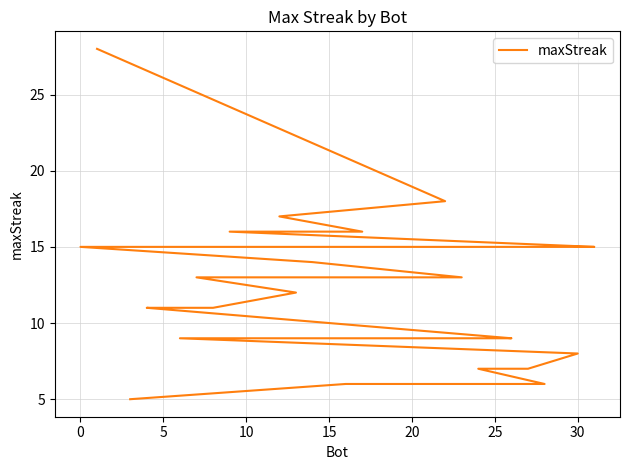

What is the sum of the values at 0 and 20?

33